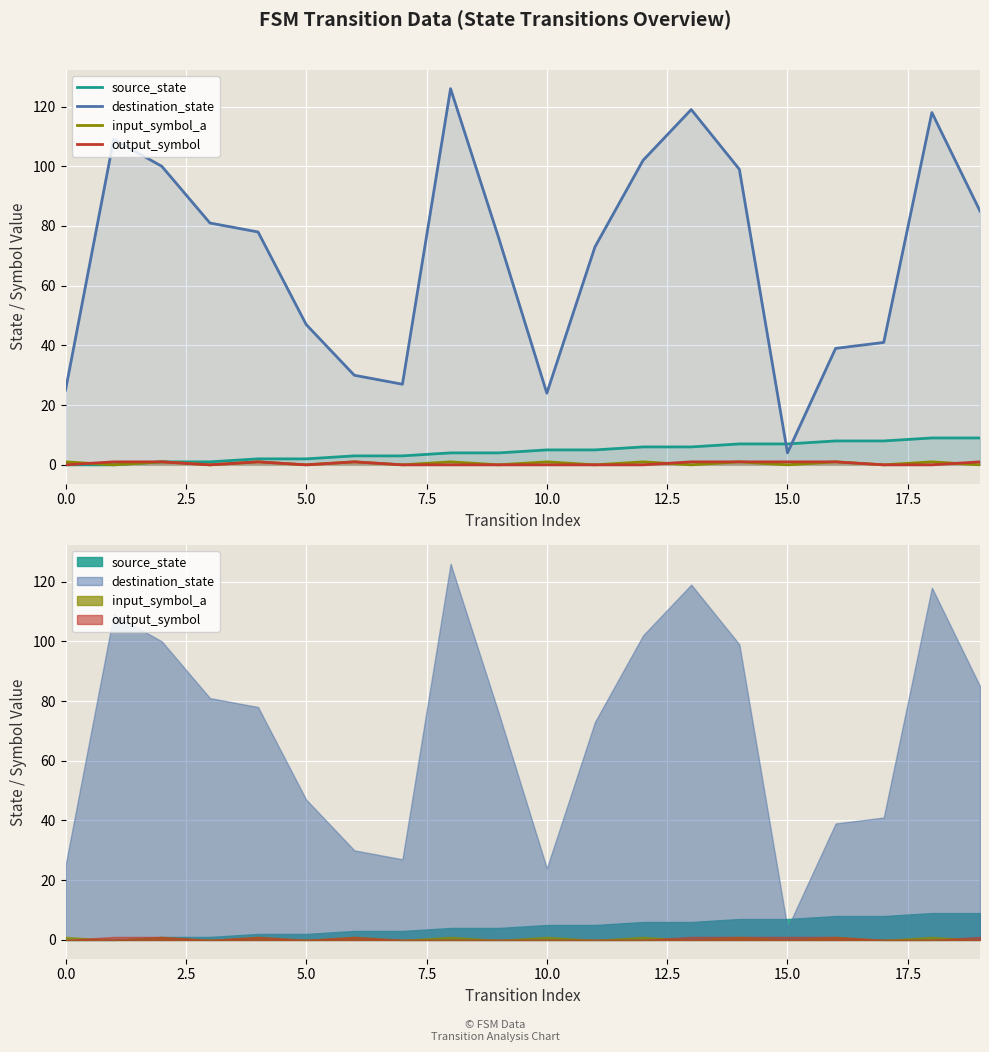

Where is the first local maximum for input_symbol_a?

5.0